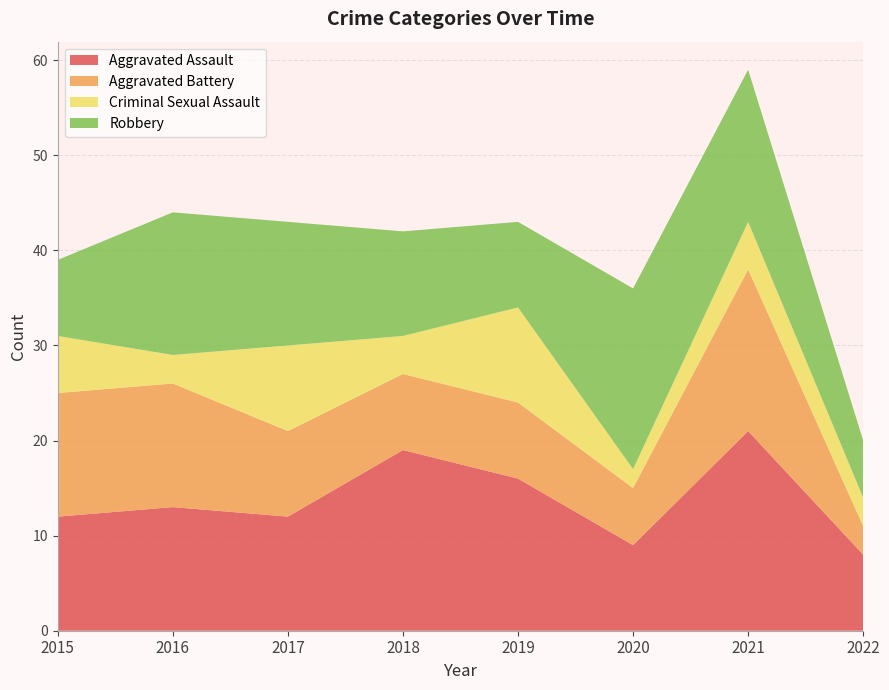

Reading left to right, what are all the values shown in this chart?

Aggravated Assault: 2015=12	2016=13	2017=12	2018=19	2019=16	2020=9	2021=21	2022=8
Aggravated Battery: 2015=13	2016=13	2017=9	2018=8	2019=8	2020=6	2021=17	2022=3
Criminal Sexual Assault: 2015=6	2016=3	2017=9	2018=4	2019=10	2020=2	2021=5	2022=3
Robbery: 2015=8	2016=15	2017=13	2018=11	2019=9	2020=19	2021=16	2022=6